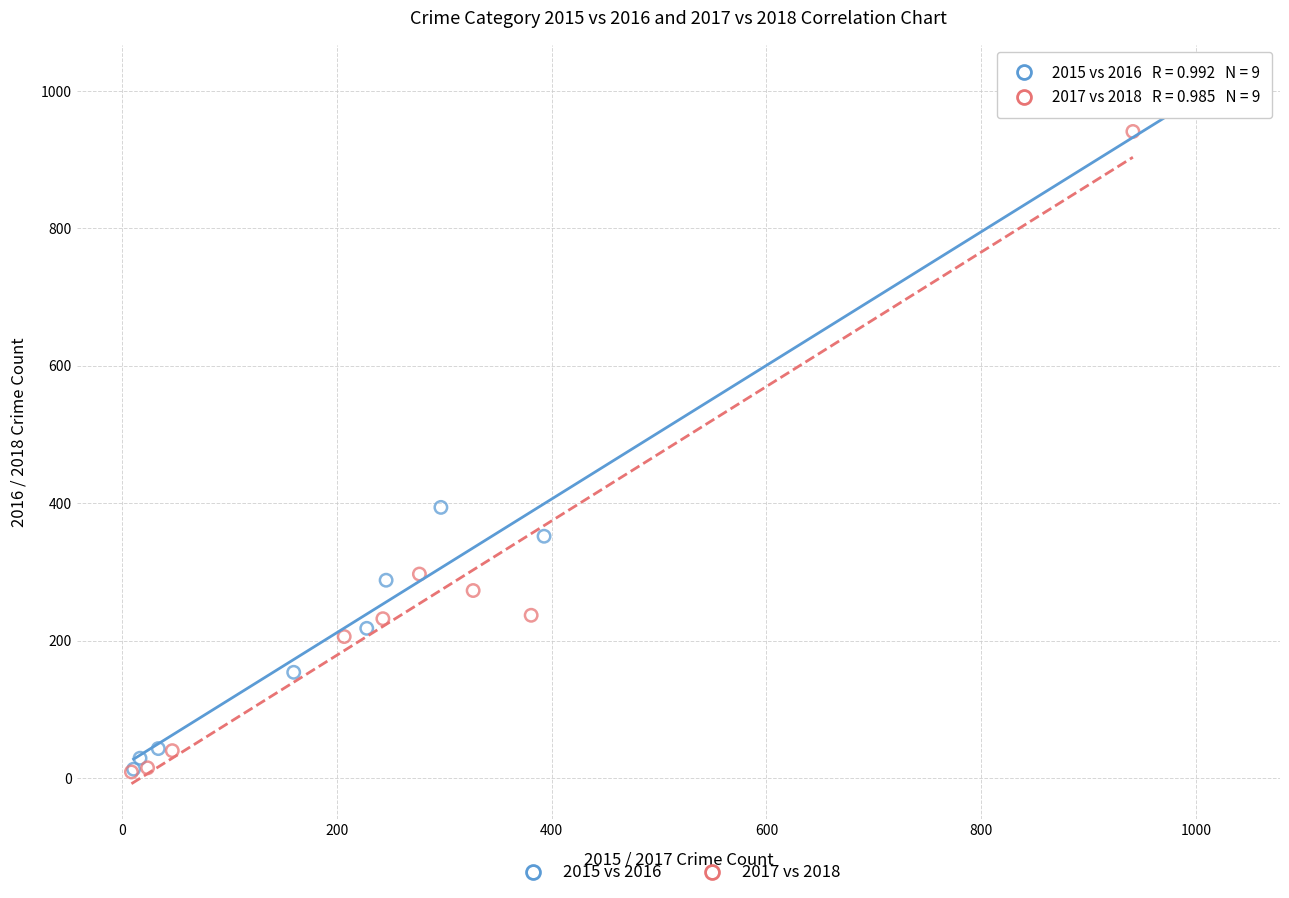

Which series contains the highest Y value?

2015 vs 2016